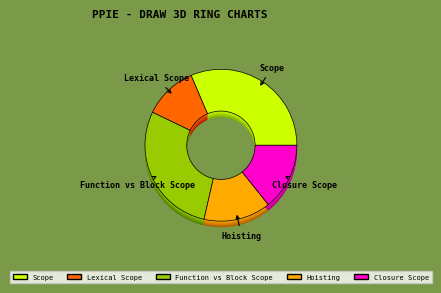

What portion of the pie excludes Scope?

68.6%